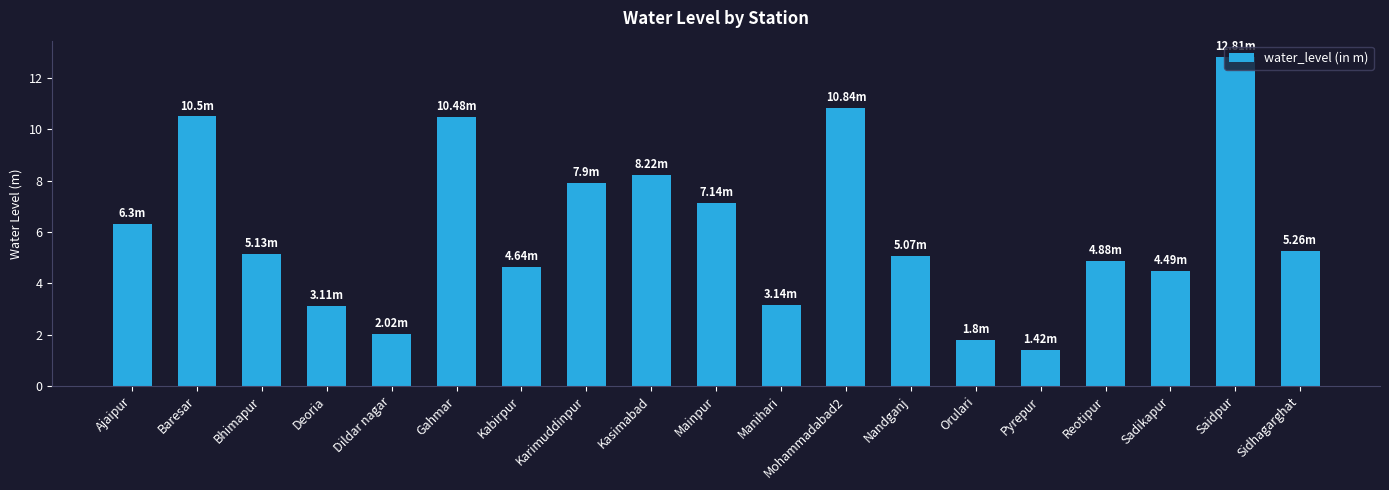

Approximately how many times larger is the value at Orulari compared to Sidhagarghat?

0.3